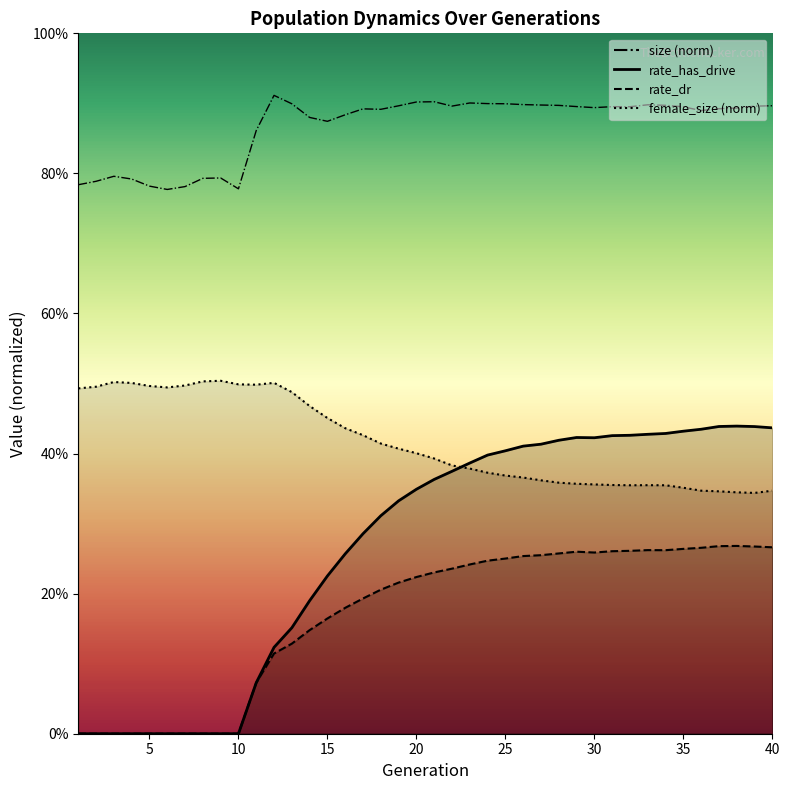

True or false: rate_has_drive and rate_dr cross at least once.

False